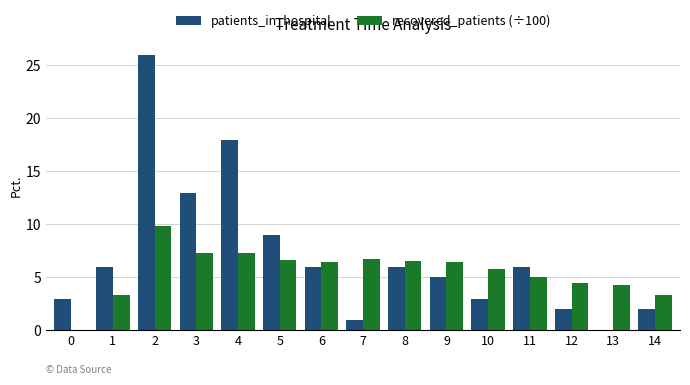

How many categories are shown in the chart?

15